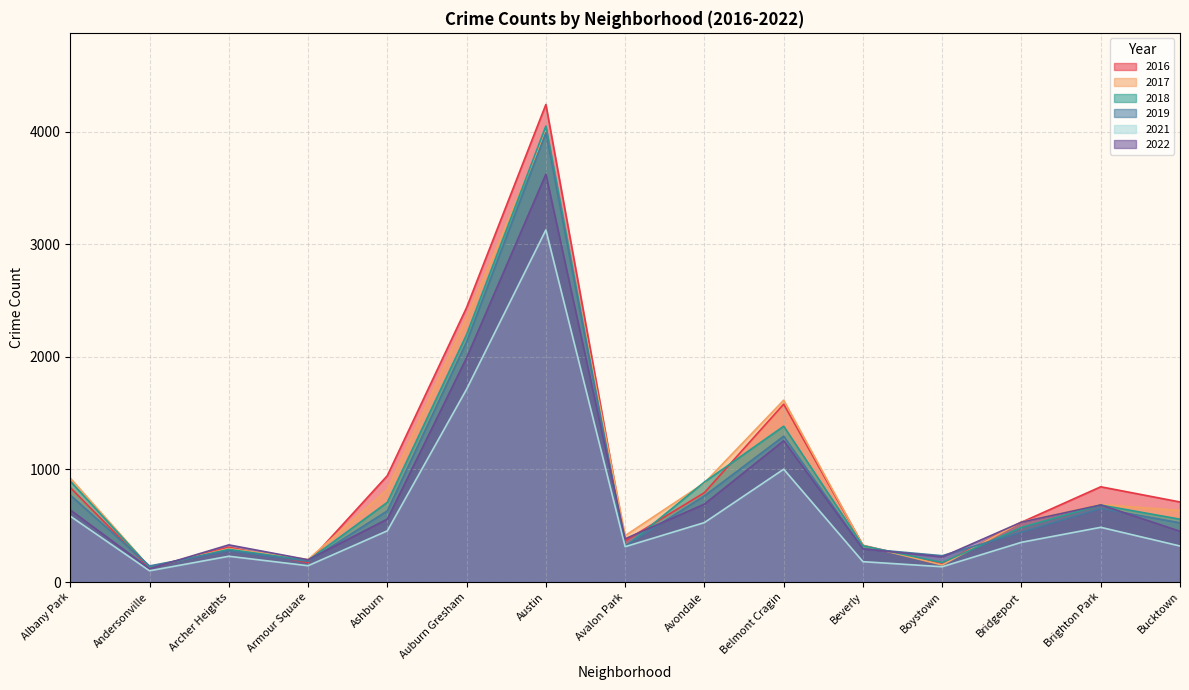

At which label does 2018 first exceed 558?

Albany Park